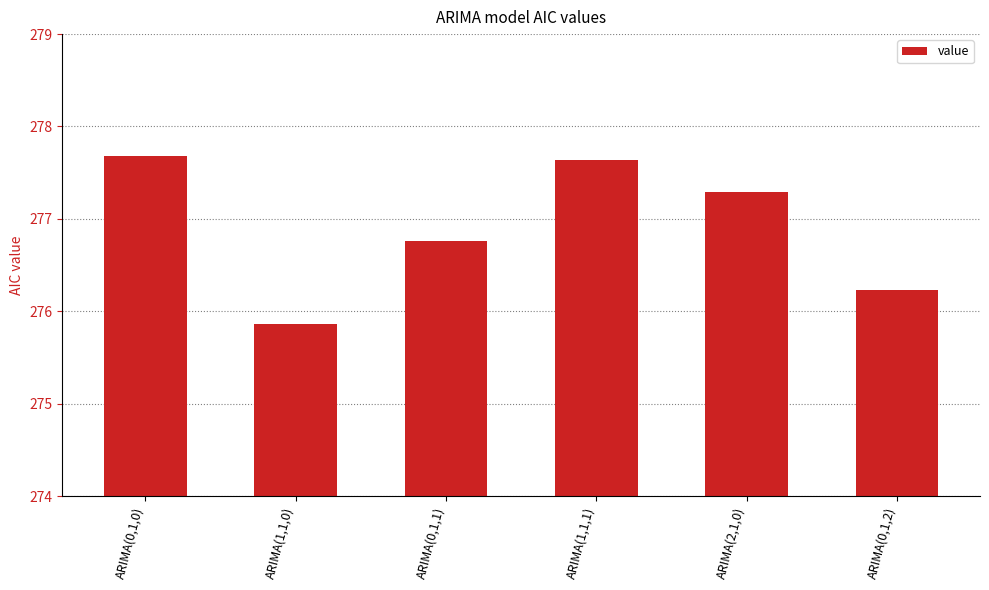

What is the smallest value displayed?

275.9